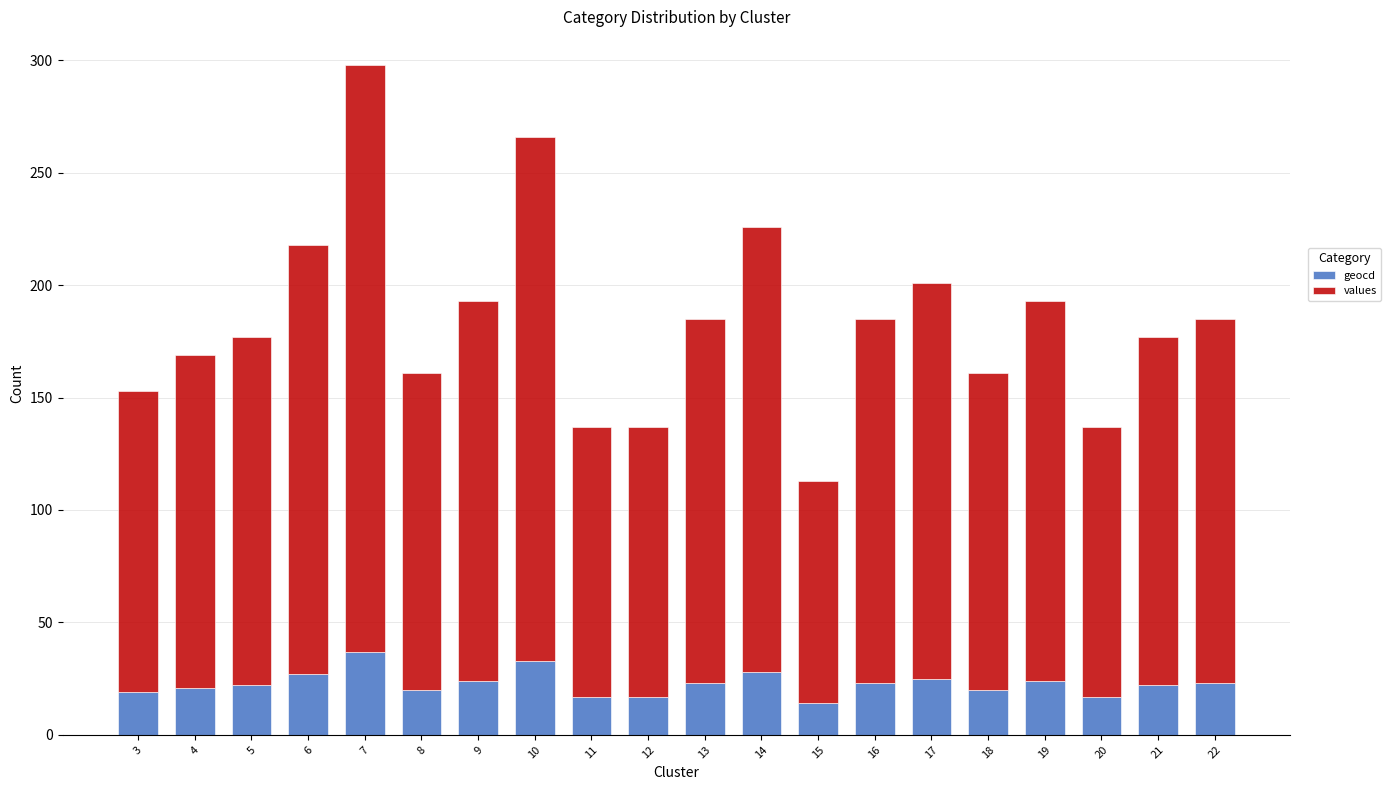

True or false: geocd has a value of 17 at 20.

True